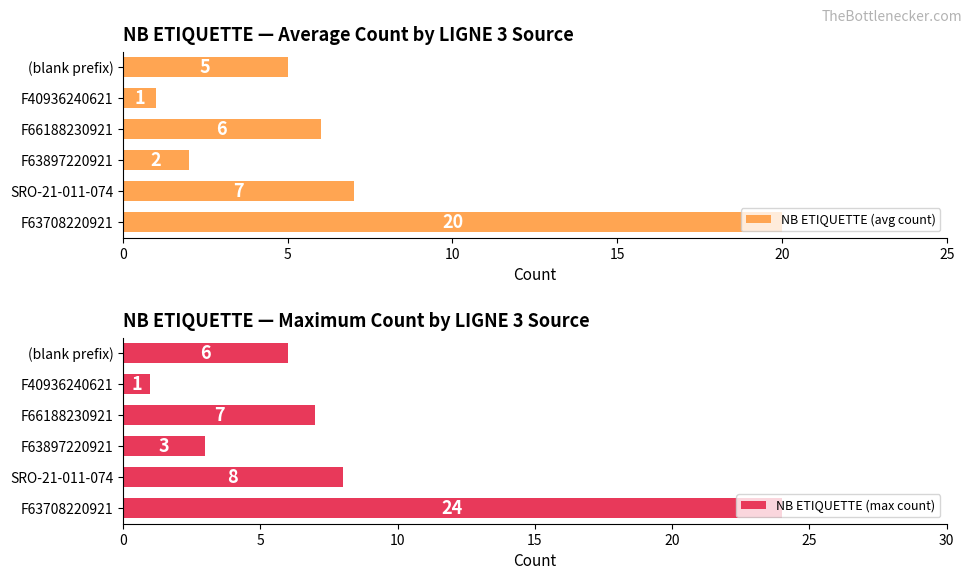

What are all the series names shown in the legend?

NB ETIQUETTE (avg count), NB ETIQUETTE (max count)